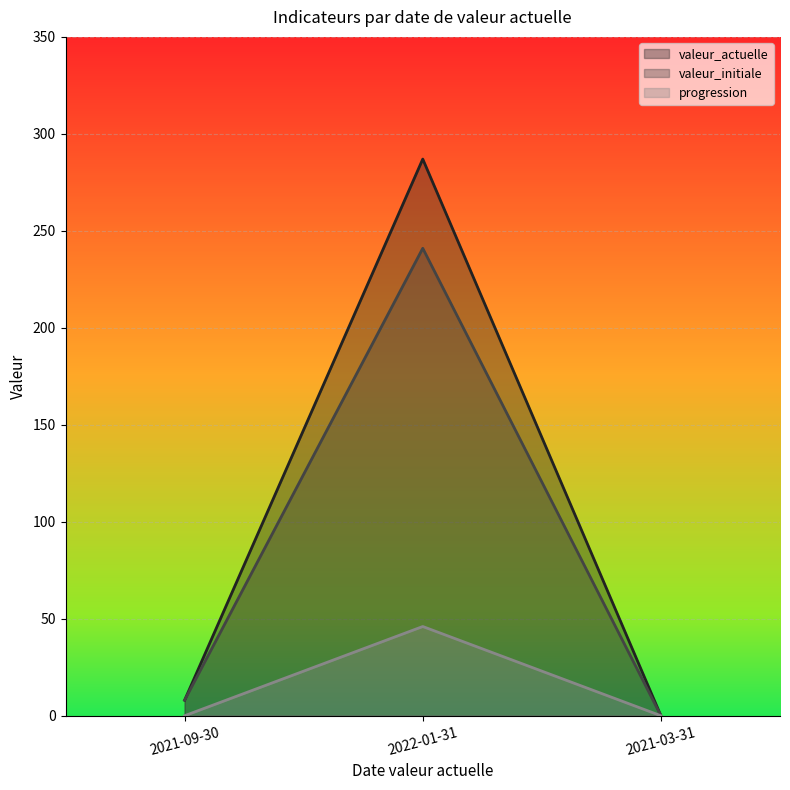

What is the total value across all series at 2021-09-30?

16